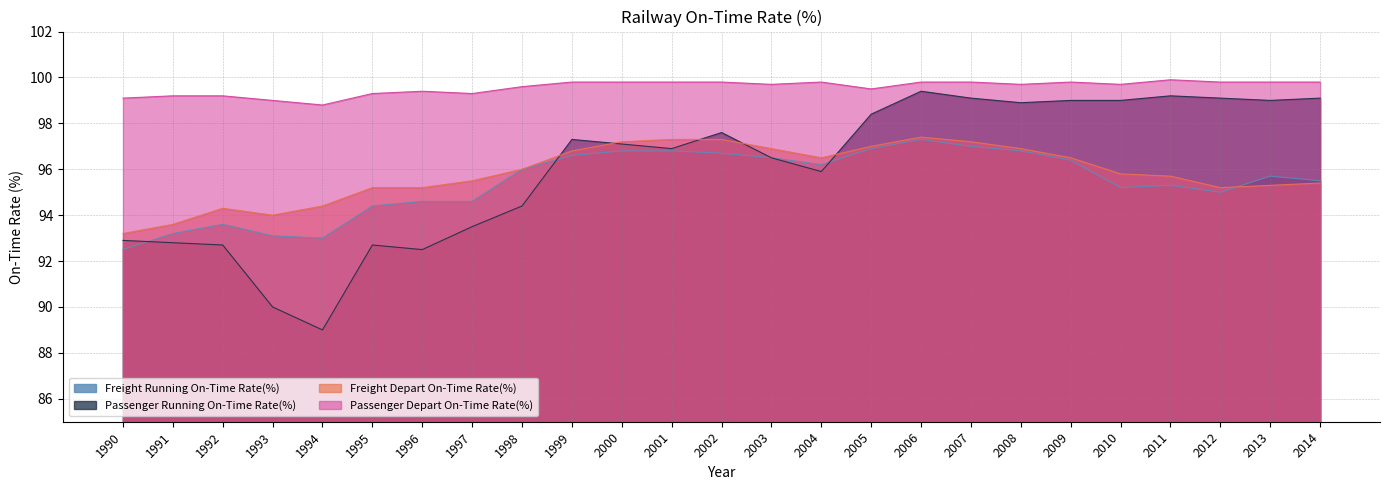

At which label is passenger_running_on_shedule_rate closest to 94?

1998